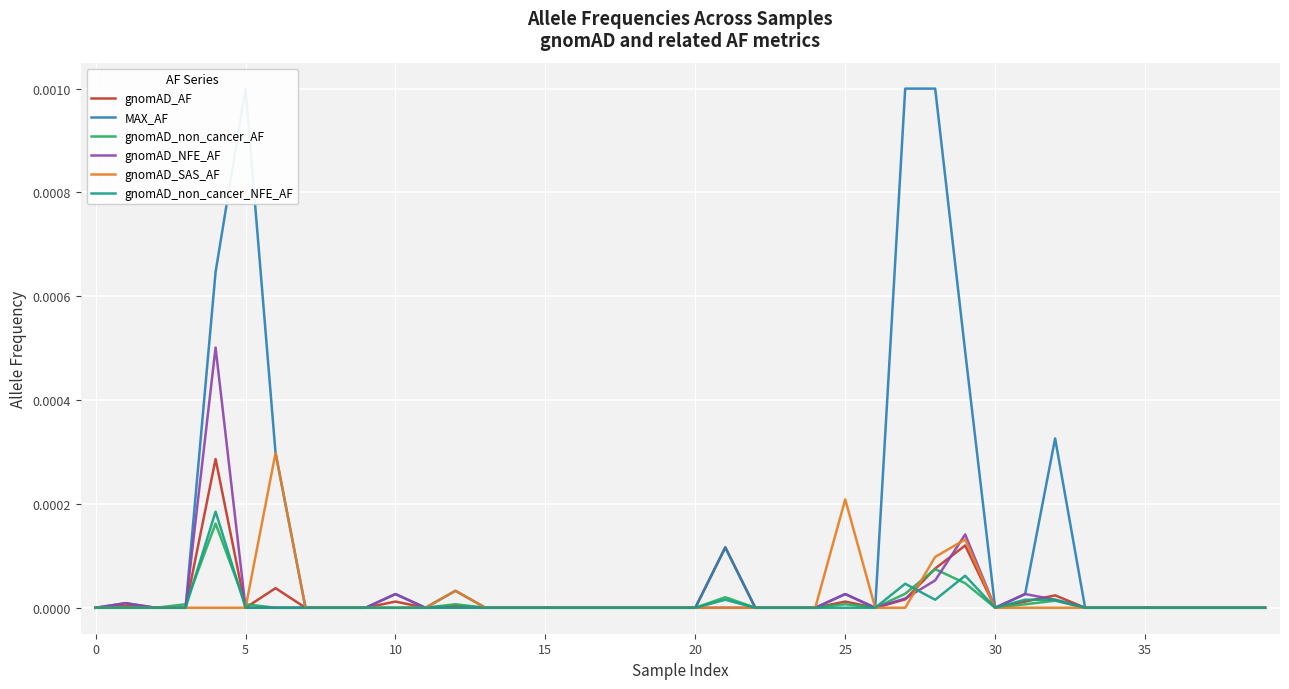

List the series in order of their peak value, highest first.

MAX_AF, gnomAD_NFE_AF, gnomAD_SAS_AF, gnomAD_AF, gnomAD_non_cancer_NFE_AF, gnomAD_non_cancer_AF